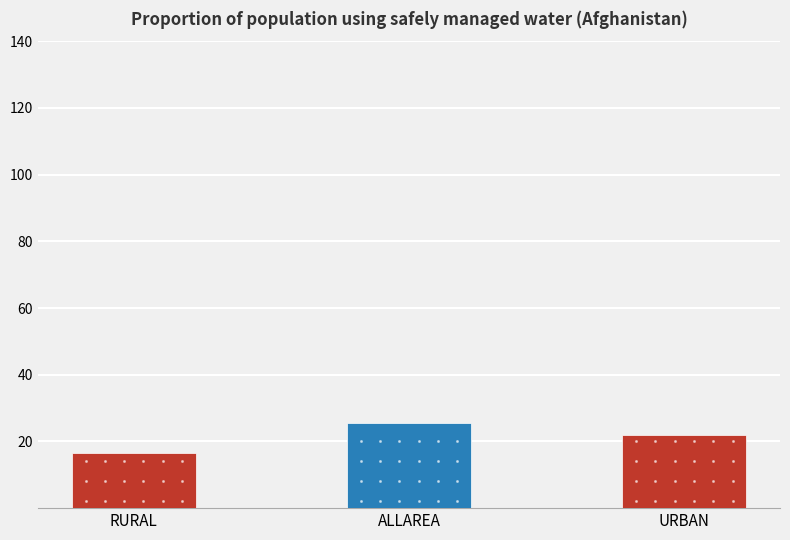

What is the label of the 3rd bar from the left?

URBAN